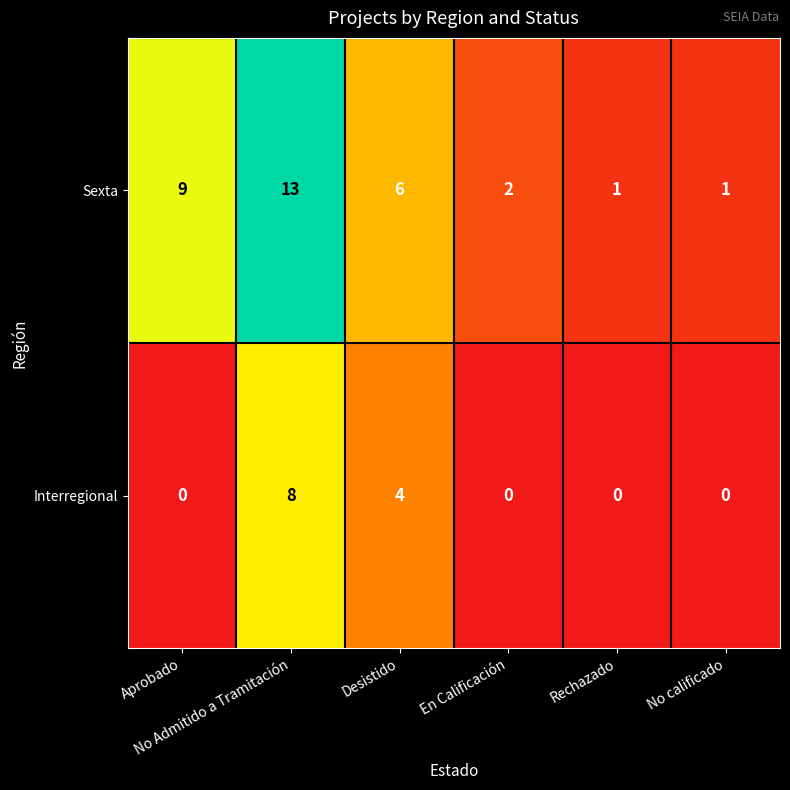

What is the sum of all Interregional values?

12